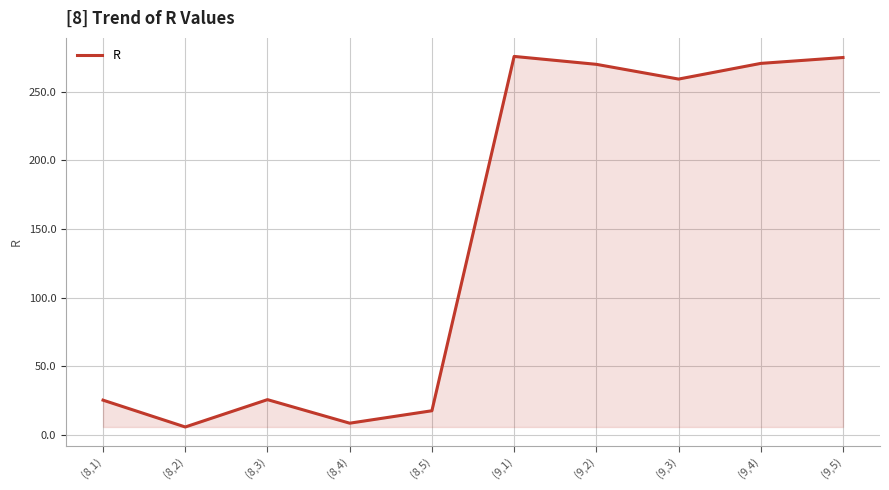

What is the difference between the maximum and minimum values?

269.9